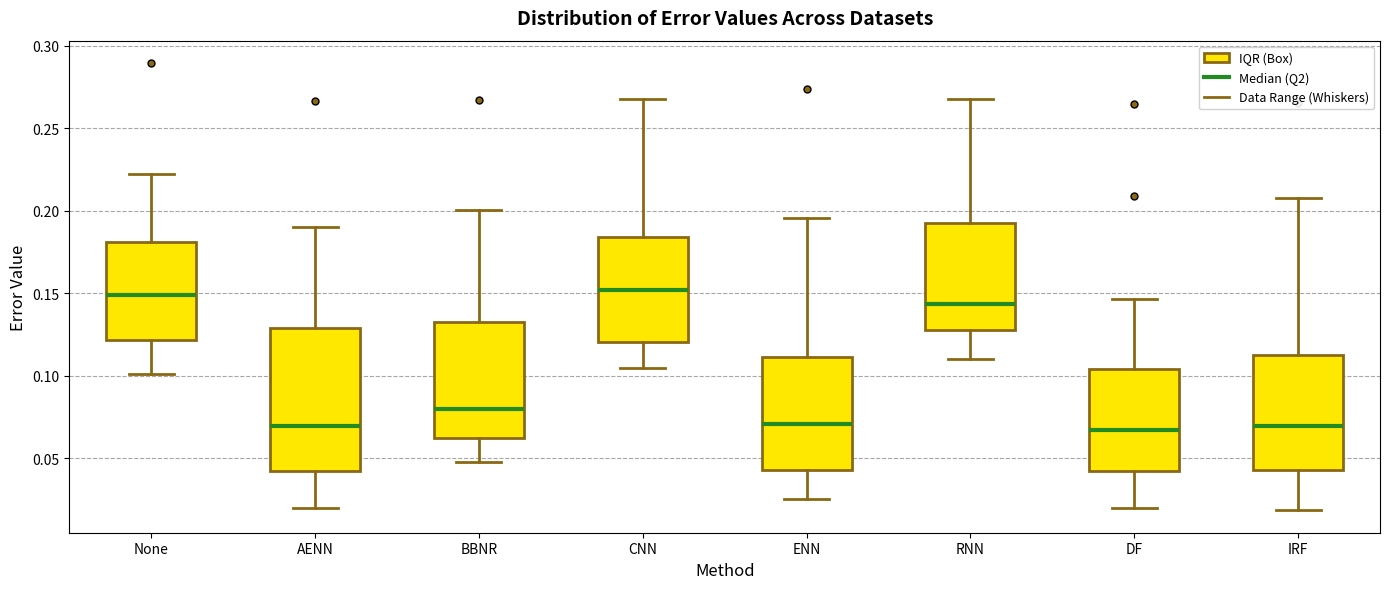

Where does the upper whisker of the box for BBNR end on the y-axis? The values are not printed on the chart, so give them approximately, as read against the axis.

0.200